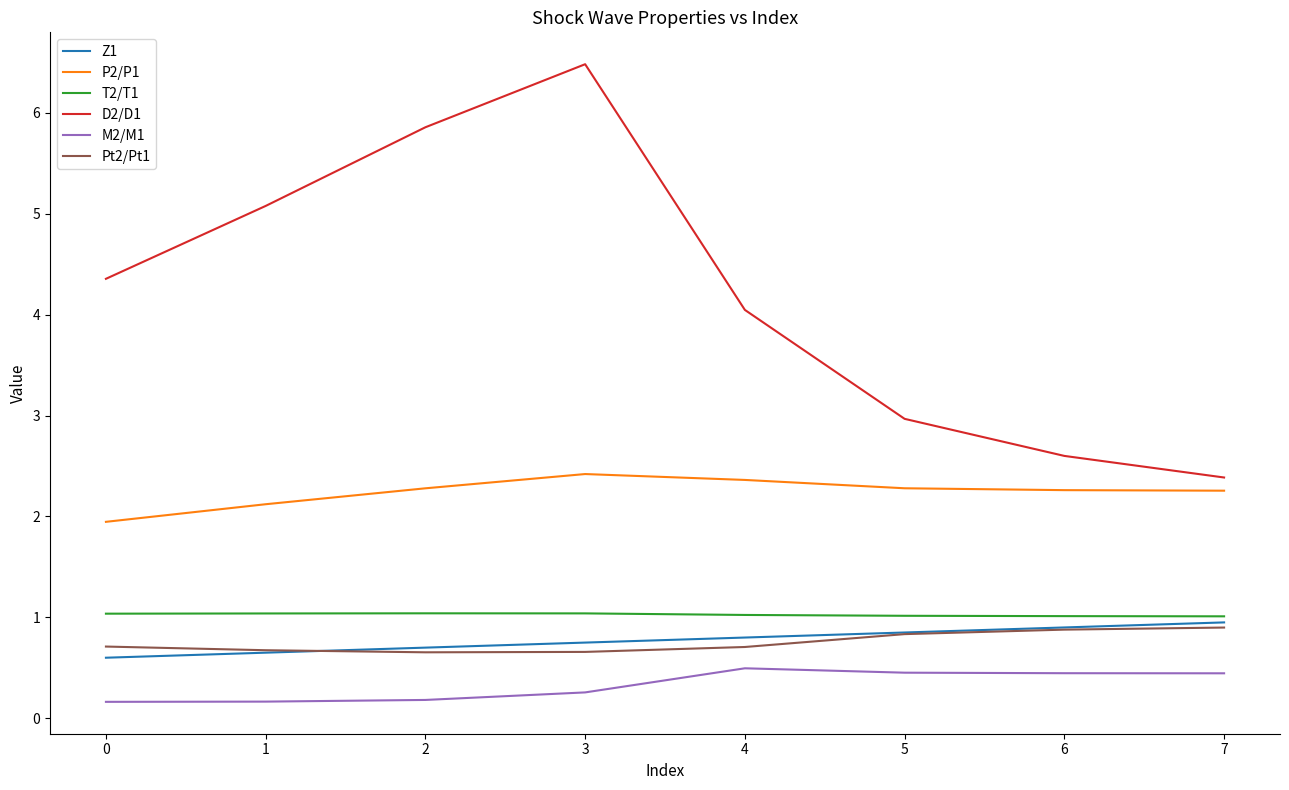

What is the maximum value for D2/D1?

6.5